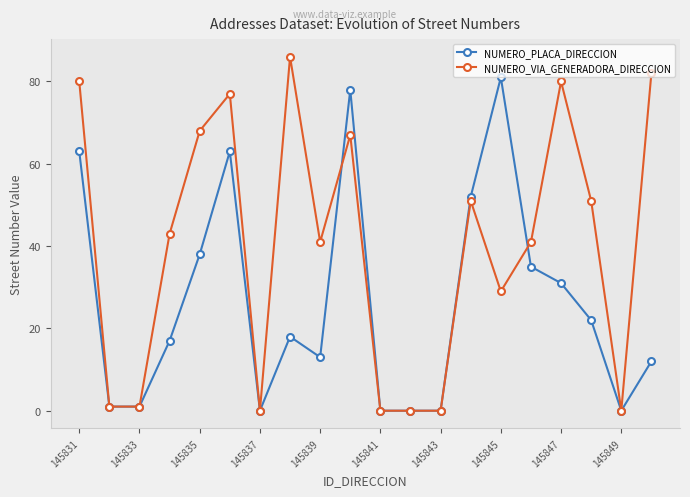

Which series has the largest total across all categories?

NUMERO_VIA_GENERADORA_DIRECCION